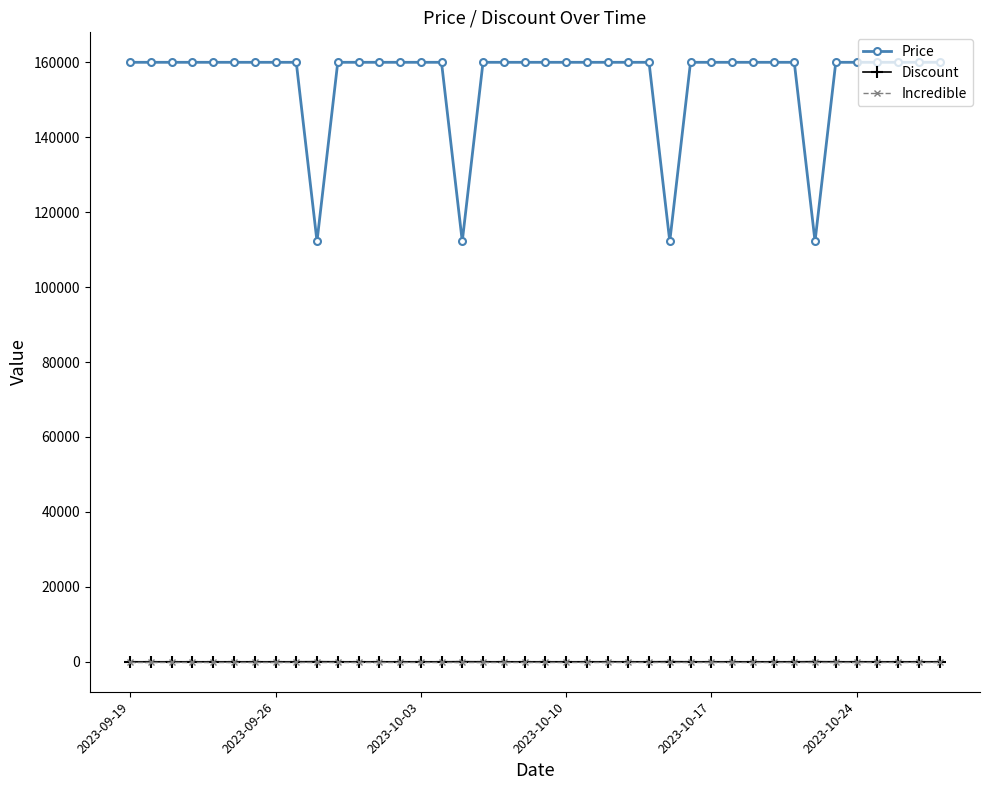

Which series has the widest spread of values?

Price